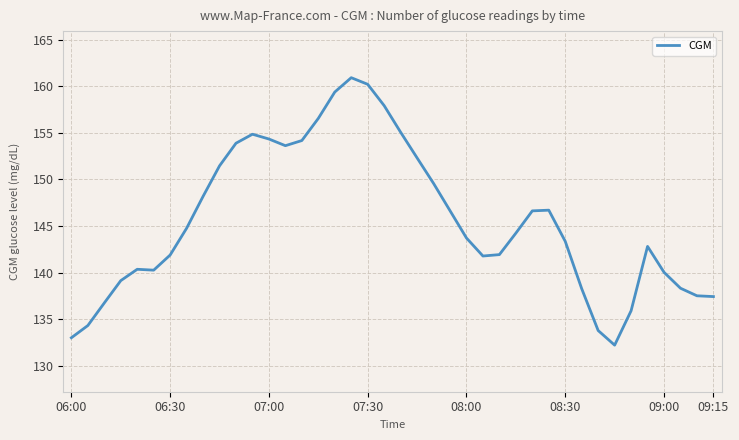

What is the difference between the maximum and minimum values?

28.7